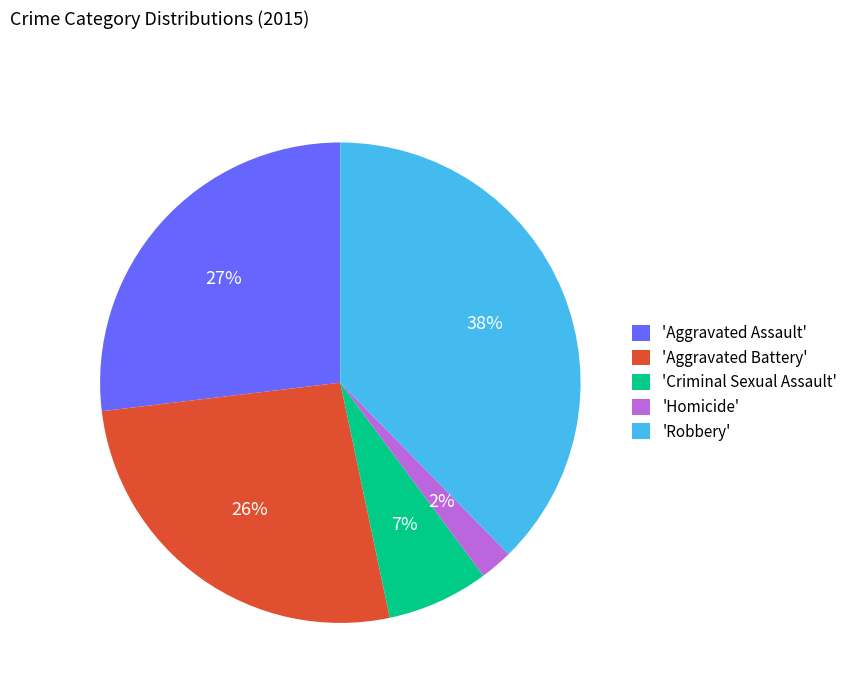

Do 'Aggravated Battery' and 'Criminal Sexual Assault' together represent more than half of the pie?

No